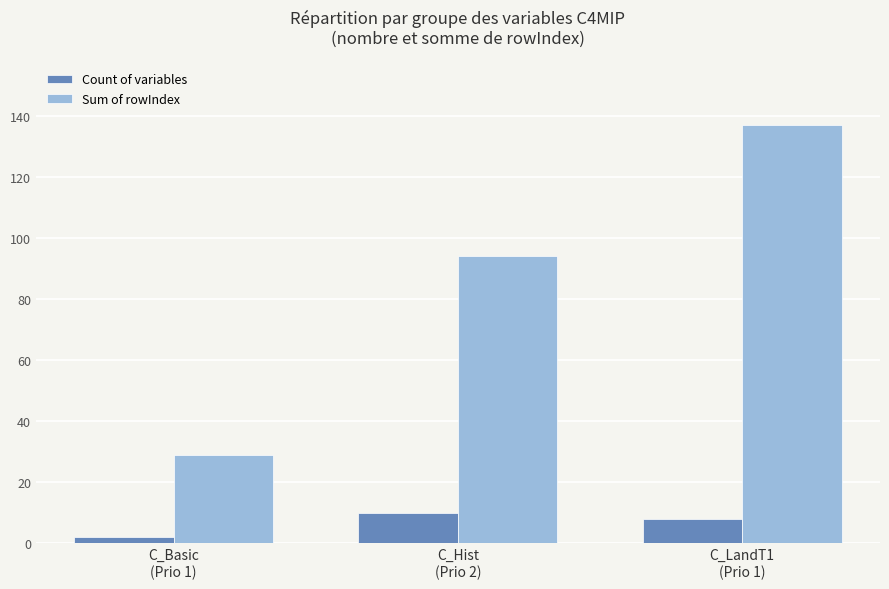

Which category has the lowest value across all series?

C_Basic
(Prio 1)